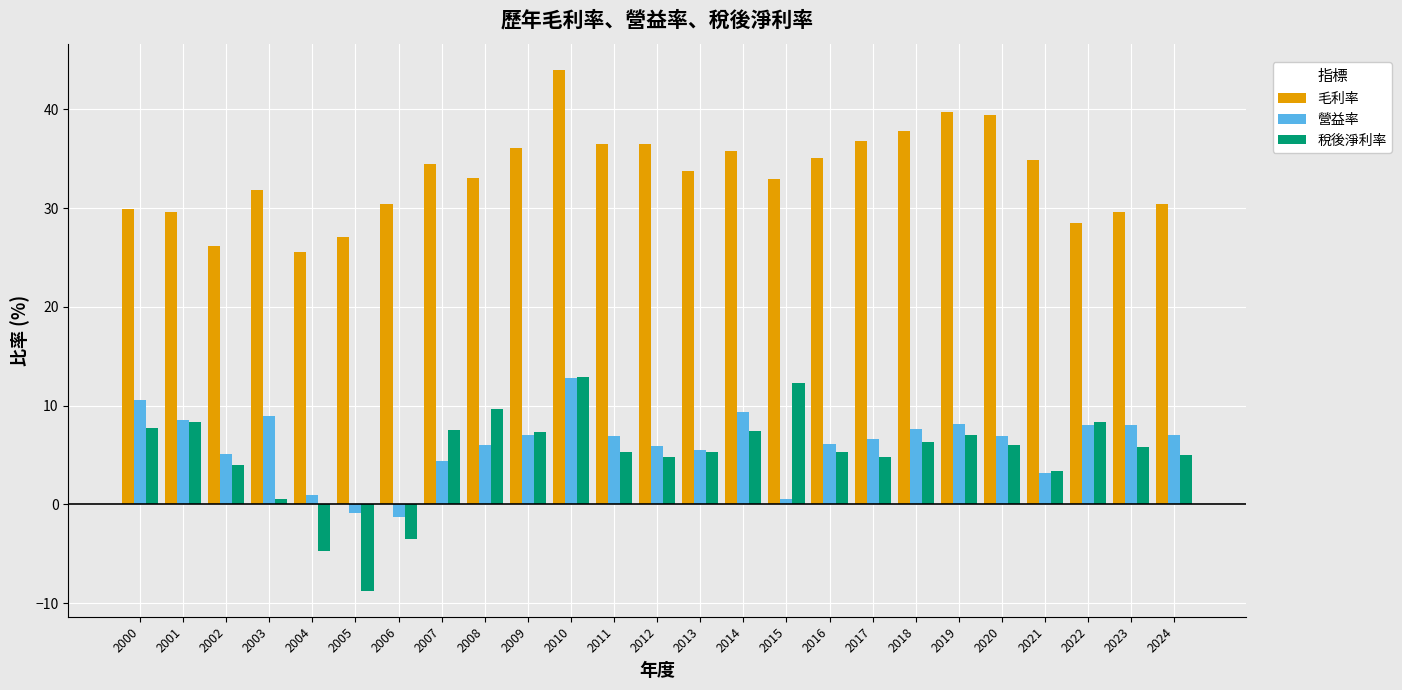

Are the bars horizontal?

No